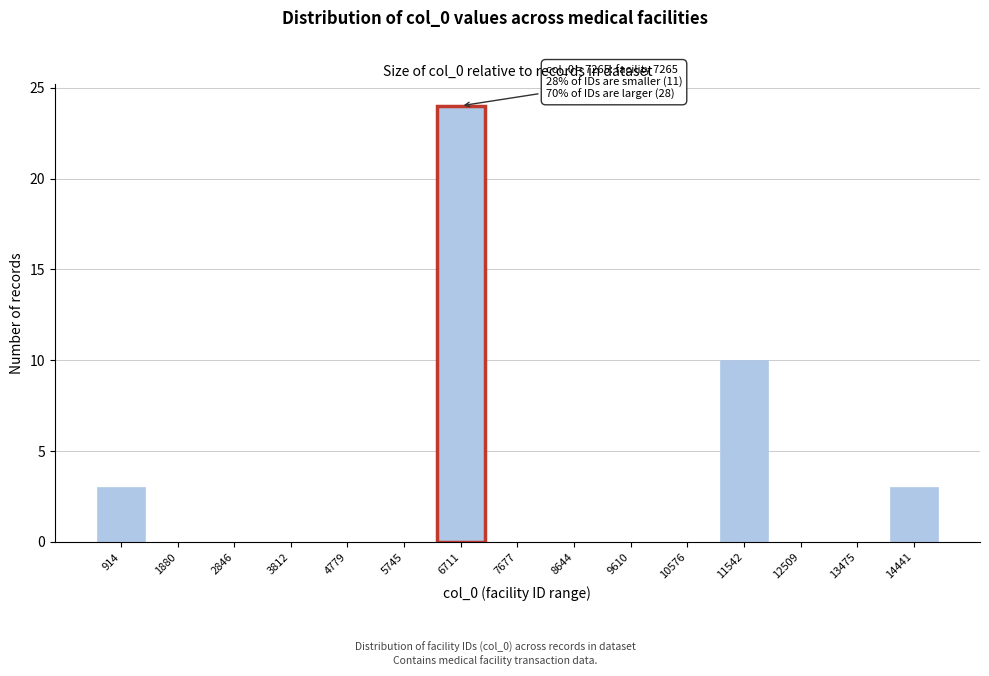

Reading left to right, transcribe all the data shown in this chart.

914=3	1880=0	2846=0	3812=0	4779=0	5745=0	6711=24	7677=0	8644=0	9610=0	10576=0	11542=10	12509=0	13475=0	14441=3